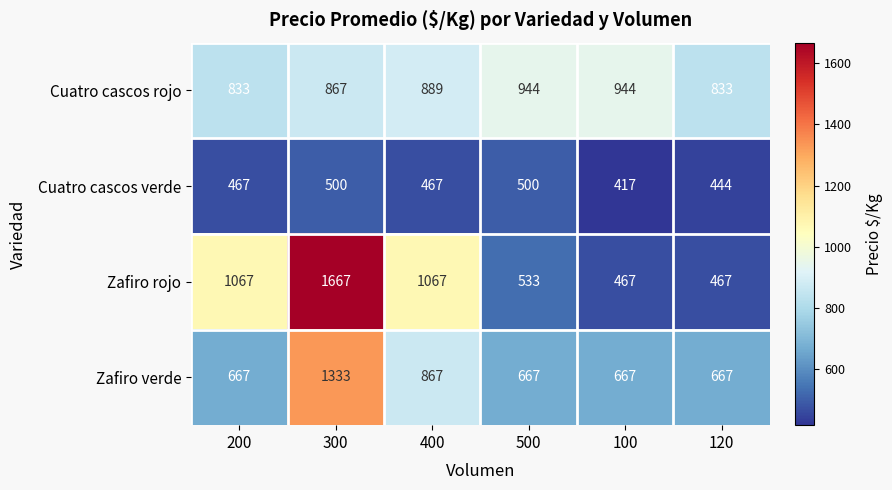

The value of Cuatro cascos rojo at 500 is 944. True or false?

True